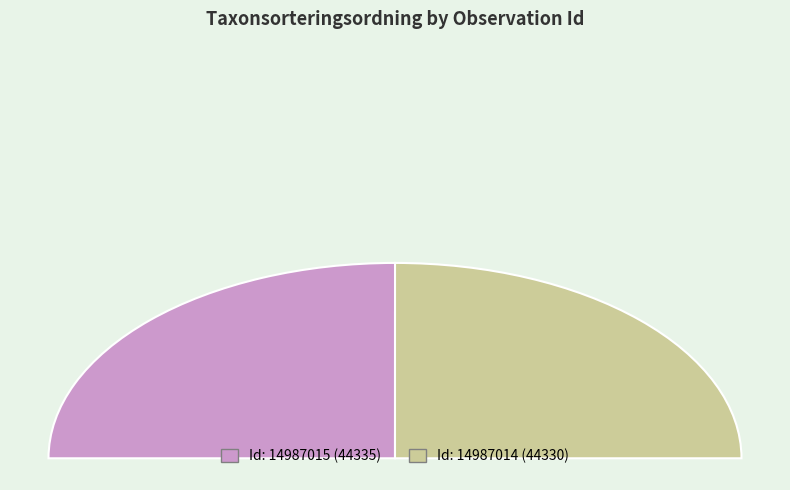

Is there a majority slice in this chart?

Yes